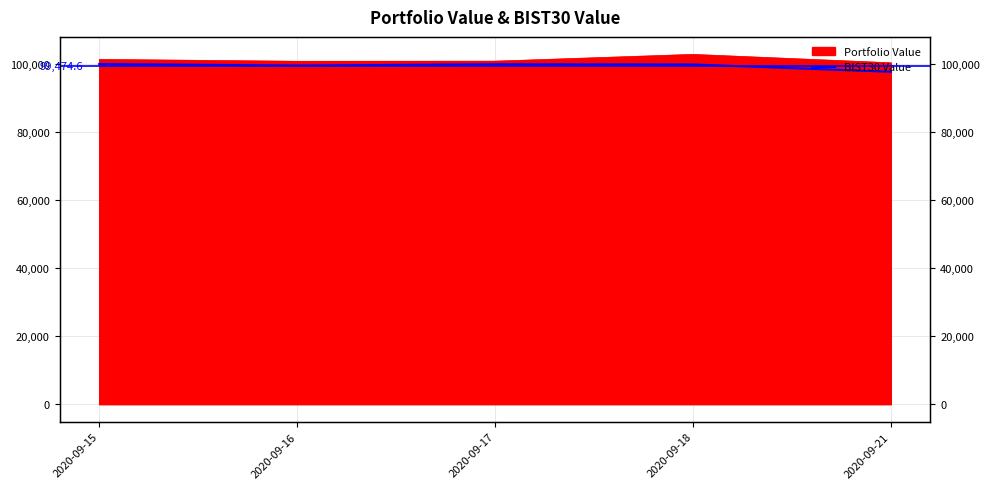

True or false: the data has more than 2 interior local peaks.

False